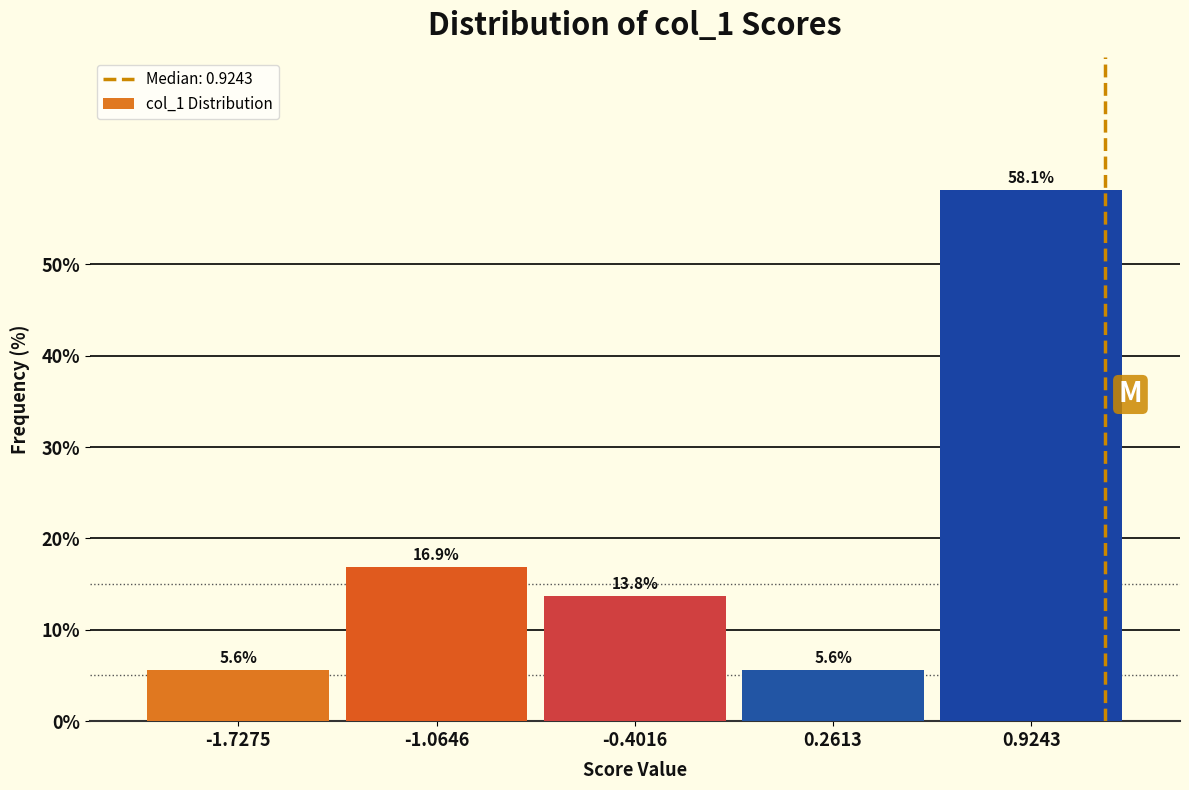

Reading left to right, what are all the values shown in this chart?

5.6	16.9	13.8	5.6	58.1